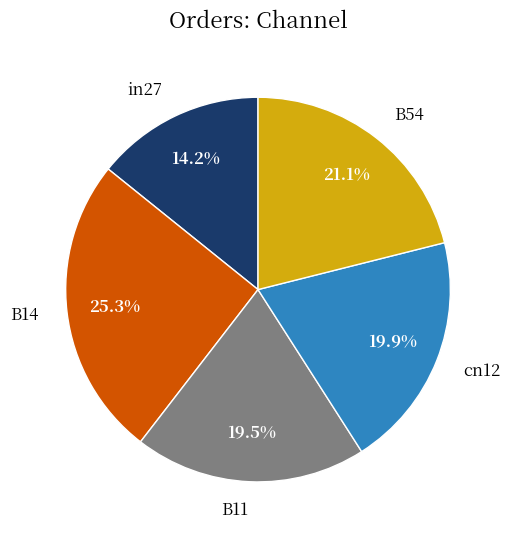

Which has a higher value, B54 or cn12?

B54